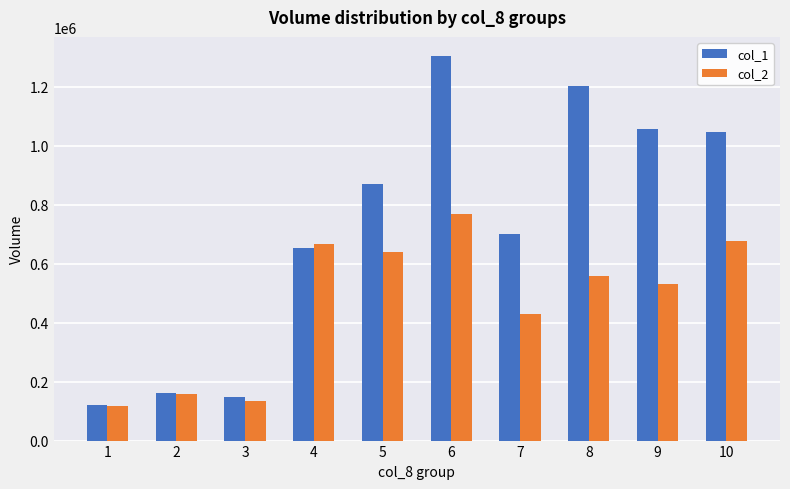

Which series has the largest total across all categories?

col_1